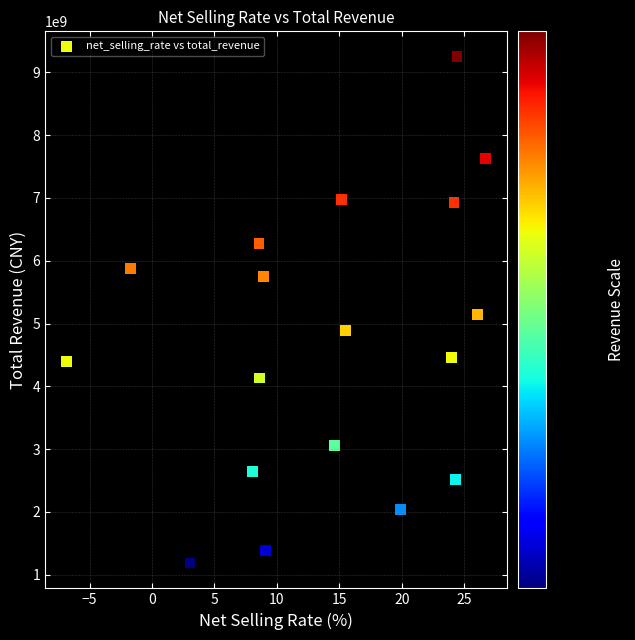

What is the range of Y values (max minus min)?

8062900764.6